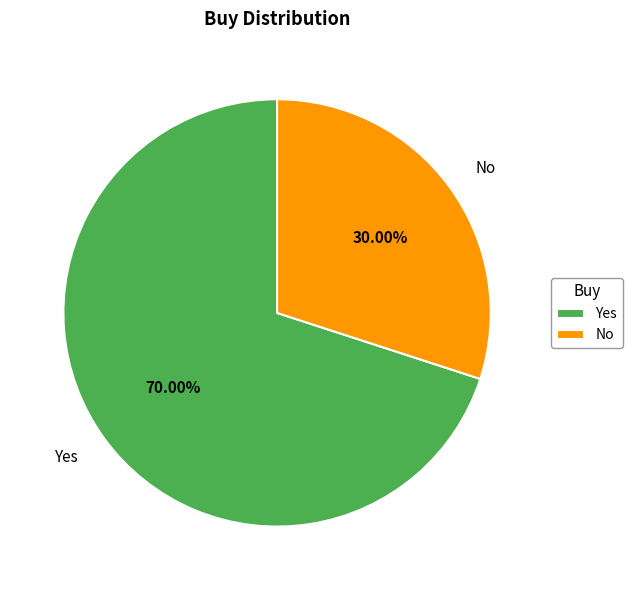

True or false: No accounts for 30% of the total.

True